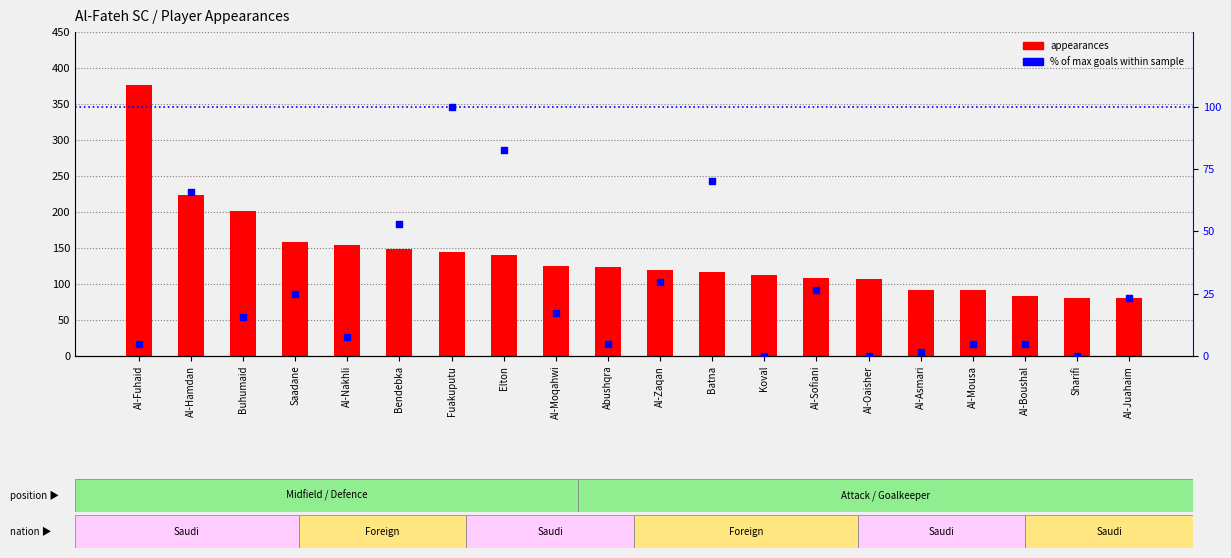

Which series has the largest Y range (max minus min)?

appearances